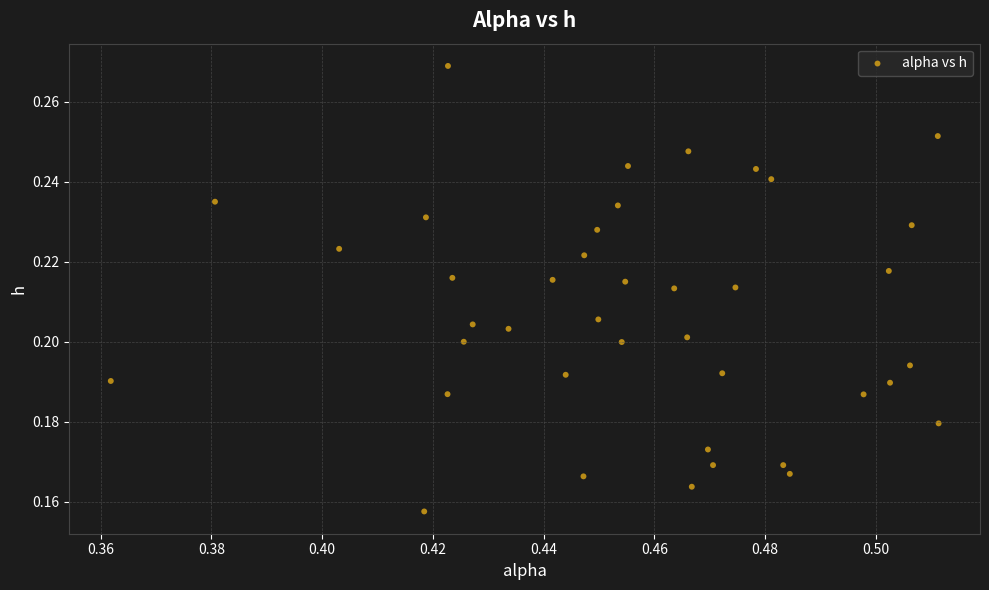

How many points are shown in the scatter plot?

40